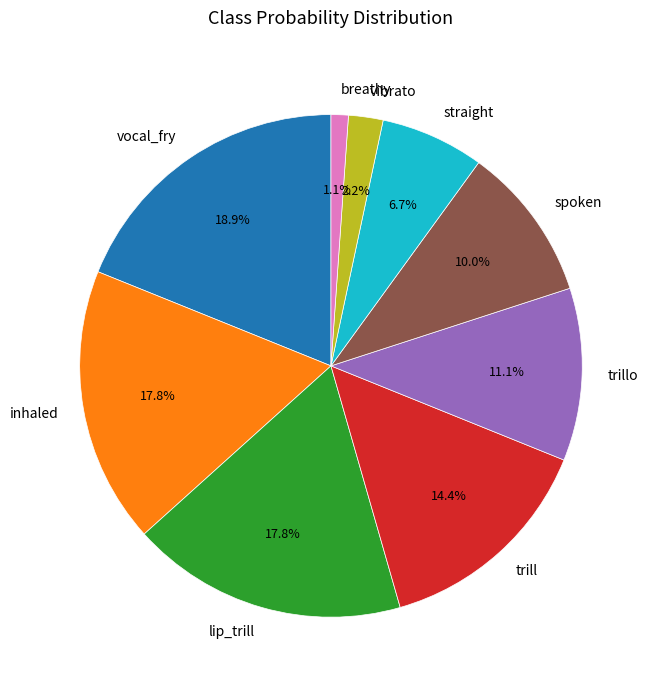

Is there a majority slice in this chart?

No